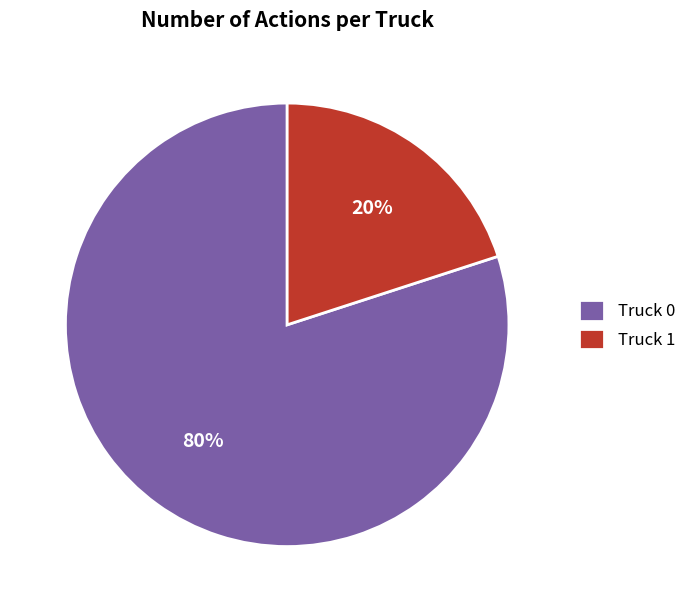

True or false: Truck 0 accounts for 74% of the total.

False